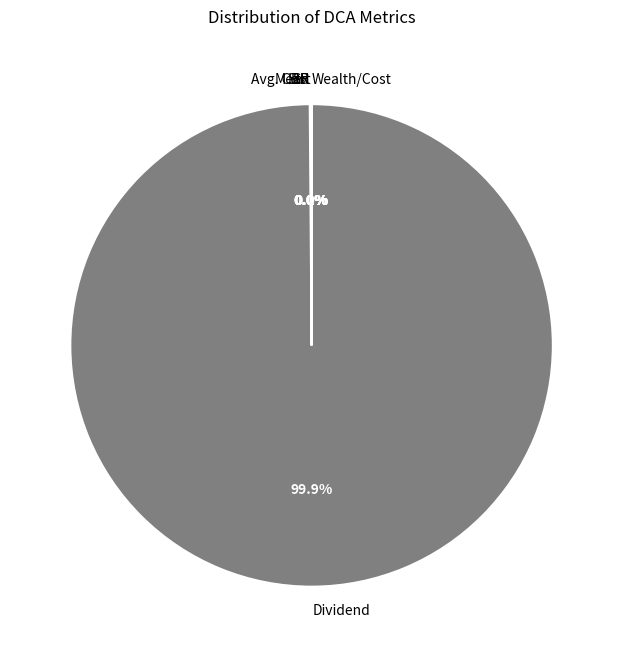

What percentage is NOT represented by Dividend?

0.1%